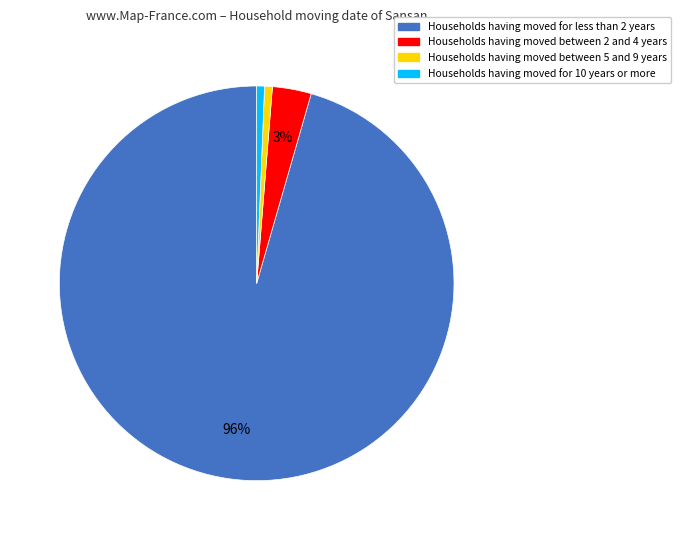

How many slices are in this pie chart?

4